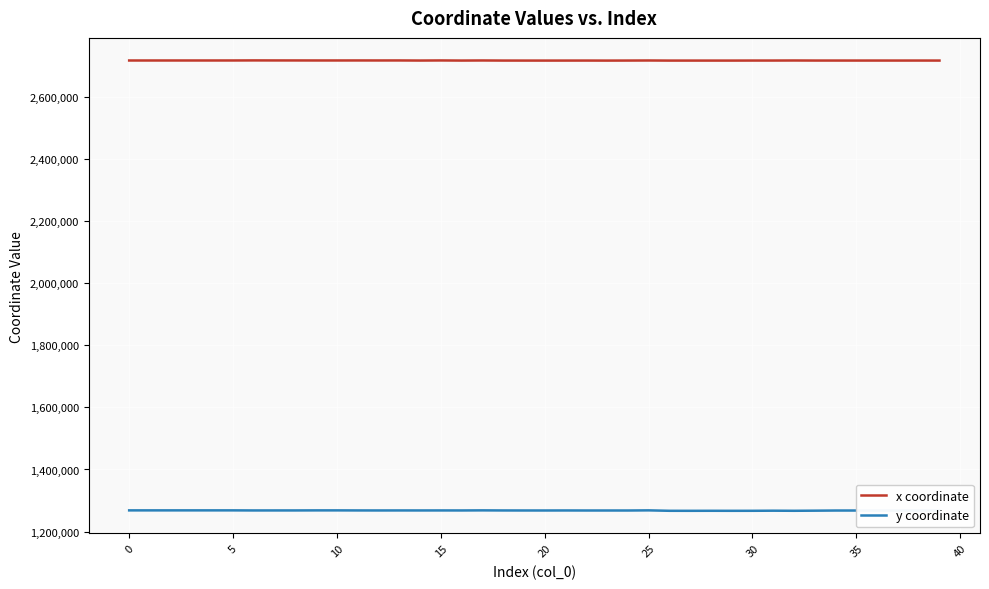

Rank the series by their maximum value, from lowest to highest.

y coordinate, x coordinate